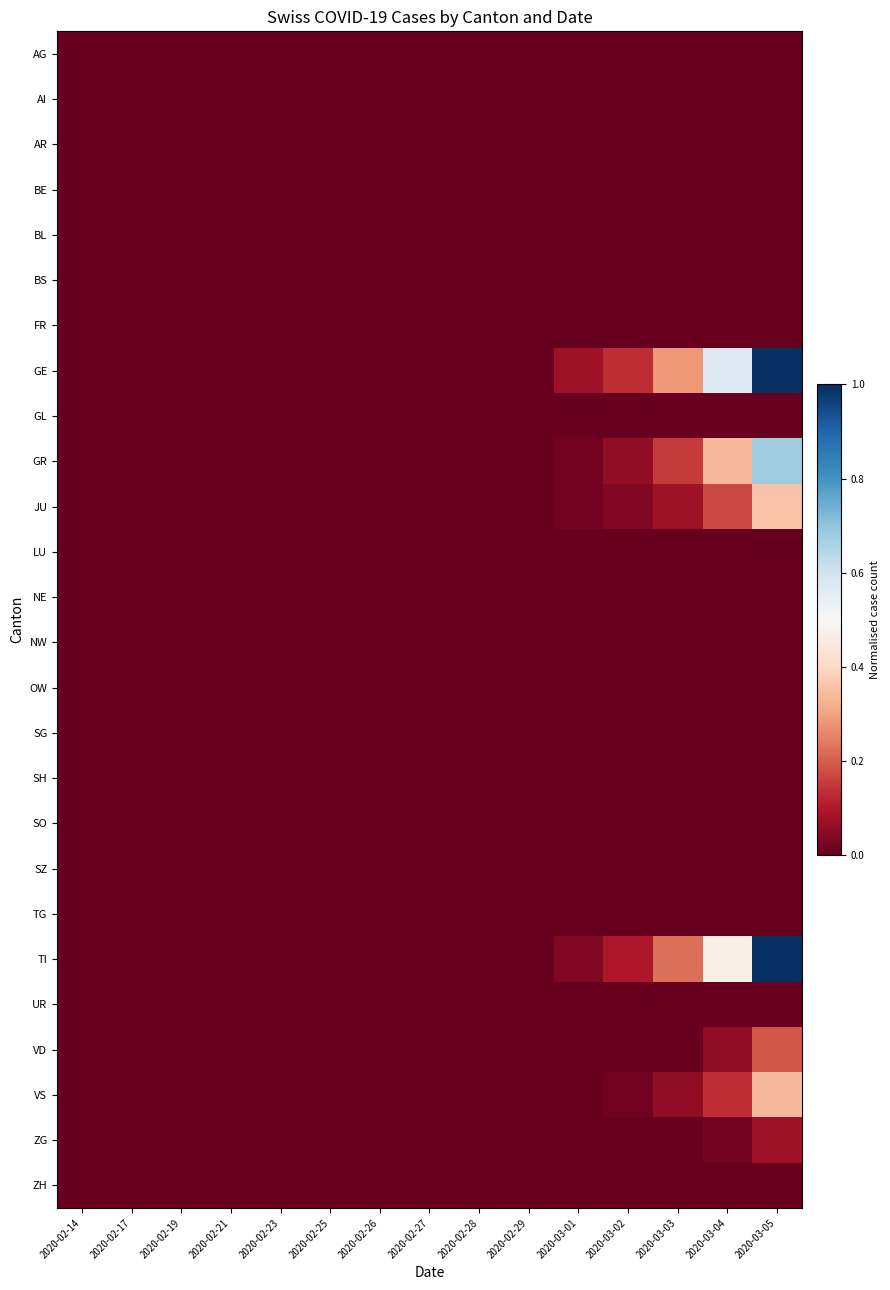

Reading left to right, extract all data points from this chart.

AG: 2020-02-14=0.0	2020-02-17=0.0	2020-02-19=0.0	2020-02-21=0.0	2020-02-23=0.0	2020-02-25=0.0	2020-02-26=0.0	2020-02-27=0.0	2020-02-28=0.0	2020-02-29=0.0	2020-03-01=0.0	2020-03-02=0.0	2020-03-03=0.0	2020-03-04=0.0	2020-03-05=0.0
AI: 2020-02-14=0.0	2020-02-17=0.0	2020-02-19=0.0	2020-02-21=0.0	2020-02-23=0.0	2020-02-25=0.0	2020-02-26=0.0	2020-02-27=0.0	2020-02-28=0.0	2020-02-29=0.0	2020-03-01=0.0	2020-03-02=0.0	2020-03-03=0.0	2020-03-04=0.0	2020-03-05=0.0
AR: 2020-02-14=0.0	2020-02-17=0.0	2020-02-19=0.0	2020-02-21=0.0	2020-02-23=0.0	2020-02-25=0.0	2020-02-26=0.0	2020-02-27=0.0	2020-02-28=0.0	2020-02-29=0.0	2020-03-01=0.0	2020-03-02=0.0	2020-03-03=0.0	2020-03-04=0.0	2020-03-05=0.0
BE: 2020-02-14=0.0	2020-02-17=0.0	2020-02-19=0.0	2020-02-21=0.0	2020-02-23=0.0	2020-02-25=0.0	2020-02-26=0.0	2020-02-27=0.0	2020-02-28=0.0	2020-02-29=0.0	2020-03-01=0.0	2020-03-02=0.0	2020-03-03=0.0	2020-03-04=0.0	2020-03-05=0.0
BL: 2020-02-14=0.0	2020-02-17=0.0	2020-02-19=0.0	2020-02-21=0.0	2020-02-23=0.0	2020-02-25=0.0	2020-02-26=0.0	2020-02-27=0.0	2020-02-28=0.0	2020-02-29=0.0	2020-03-01=0.0	2020-03-02=0.0	2020-03-03=0.0	2020-03-04=0.0	2020-03-05=0.0
BS: 2020-02-14=0.0	2020-02-17=0.0	2020-02-19=0.0	2020-02-21=0.0	2020-02-23=0.0	2020-02-25=0.0	2020-02-26=0.0	2020-02-27=0.0	2020-02-28=0.0	2020-02-29=0.0	2020-03-01=0.0	2020-03-02=0.0	2020-03-03=0.0	2020-03-04=0.0	2020-03-05=0.0
FR: 2020-02-14=0.0	2020-02-17=0.0	2020-02-19=0.0	2020-02-21=0.0	2020-02-23=0.0	2020-02-25=0.0	2020-02-26=0.0	2020-02-27=0.0	2020-02-28=0.0	2020-02-29=0.0	2020-03-01=0.0	2020-03-02=0.0	2020-03-03=0.0	2020-03-04=0.0	2020-03-05=0.0
GE: 2020-02-14=0.0	2020-02-17=0.0	2020-02-19=0.0	2020-02-21=0.0	2020-02-23=0.0	2020-02-25=0.0	2020-02-26=0.0	2020-02-27=0.0	2020-02-28=0.0	2020-02-29=0.0	2020-03-01=0.1	2020-03-02=0.1	2020-03-03=0.3	2020-03-04=0.6	2020-03-05=1.0
GL: 2020-02-14=0.0	2020-02-17=0.0	2020-02-19=0.0	2020-02-21=0.0	2020-02-23=0.0	2020-02-25=0.0	2020-02-26=0.0	2020-02-27=0.0	2020-02-28=0.0	2020-02-29=0.0	2020-03-01=0.0	2020-03-02=0.0	2020-03-03=0.0	2020-03-04=0.0	2020-03-05=0.0
GR: 2020-02-14=0.0	2020-02-17=0.0	2020-02-19=0.0	2020-02-21=0.0	2020-02-23=0.0	2020-02-25=0.0	2020-02-26=0.0	2020-02-27=0.0	2020-02-28=0.0	2020-02-29=0.0	2020-03-01=0.0	2020-03-02=0.1	2020-03-03=0.2	2020-03-04=0.3	2020-03-05=0.7
JU: 2020-02-14=0.0	2020-02-17=0.0	2020-02-19=0.0	2020-02-21=0.0	2020-02-23=0.0	2020-02-25=0.0	2020-02-26=0.0	2020-02-27=0.0	2020-02-28=0.0	2020-02-29=0.0	2020-03-01=0.0	2020-03-02=0.0	2020-03-03=0.1	2020-03-04=0.2	2020-03-05=0.4
LU: 2020-02-14=0.0	2020-02-17=0.0	2020-02-19=0.0	2020-02-21=0.0	2020-02-23=0.0	2020-02-25=0.0	2020-02-26=0.0	2020-02-27=0.0	2020-02-28=0.0	2020-02-29=0.0	2020-03-01=0.0	2020-03-02=0.0	2020-03-03=0.0	2020-03-04=0.0	2020-03-05=0.0
NE: 2020-02-14=0.0	2020-02-17=0.0	2020-02-19=0.0	2020-02-21=0.0	2020-02-23=0.0	2020-02-25=0.0	2020-02-26=0.0	2020-02-27=0.0	2020-02-28=0.0	2020-02-29=0.0	2020-03-01=0.0	2020-03-02=0.0	2020-03-03=0.0	2020-03-04=0.0	2020-03-05=0.0
NW: 2020-02-14=0.0	2020-02-17=0.0	2020-02-19=0.0	2020-02-21=0.0	2020-02-23=0.0	2020-02-25=0.0	2020-02-26=0.0	2020-02-27=0.0	2020-02-28=0.0	2020-02-29=0.0	2020-03-01=0.0	2020-03-02=0.0	2020-03-03=0.0	2020-03-04=0.0	2020-03-05=0.0
OW: 2020-02-14=0.0	2020-02-17=0.0	2020-02-19=0.0	2020-02-21=0.0	2020-02-23=0.0	2020-02-25=0.0	2020-02-26=0.0	2020-02-27=0.0	2020-02-28=0.0	2020-02-29=0.0	2020-03-01=0.0	2020-03-02=0.0	2020-03-03=0.0	2020-03-04=0.0	2020-03-05=0.0
SG: 2020-02-14=0.0	2020-02-17=0.0	2020-02-19=0.0	2020-02-21=0.0	2020-02-23=0.0	2020-02-25=0.0	2020-02-26=0.0	2020-02-27=0.0	2020-02-28=0.0	2020-02-29=0.0	2020-03-01=0.0	2020-03-02=0.0	2020-03-03=0.0	2020-03-04=0.0	2020-03-05=0.0
SH: 2020-02-14=0.0	2020-02-17=0.0	2020-02-19=0.0	2020-02-21=0.0	2020-02-23=0.0	2020-02-25=0.0	2020-02-26=0.0	2020-02-27=0.0	2020-02-28=0.0	2020-02-29=0.0	2020-03-01=0.0	2020-03-02=0.0	2020-03-03=0.0	2020-03-04=0.0	2020-03-05=0.0
SO: 2020-02-14=0.0	2020-02-17=0.0	2020-02-19=0.0	2020-02-21=0.0	2020-02-23=0.0	2020-02-25=0.0	2020-02-26=0.0	2020-02-27=0.0	2020-02-28=0.0	2020-02-29=0.0	2020-03-01=0.0	2020-03-02=0.0	2020-03-03=0.0	2020-03-04=0.0	2020-03-05=0.0
SZ: 2020-02-14=0.0	2020-02-17=0.0	2020-02-19=0.0	2020-02-21=0.0	2020-02-23=0.0	2020-02-25=0.0	2020-02-26=0.0	2020-02-27=0.0	2020-02-28=0.0	2020-02-29=0.0	2020-03-01=0.0	2020-03-02=0.0	2020-03-03=0.0	2020-03-04=0.0	2020-03-05=0.0
TG: 2020-02-14=0.0	2020-02-17=0.0	2020-02-19=0.0	2020-02-21=0.0	2020-02-23=0.0	2020-02-25=0.0	2020-02-26=0.0	2020-02-27=0.0	2020-02-28=0.0	2020-02-29=0.0	2020-03-01=0.0	2020-03-02=0.0	2020-03-03=0.0	2020-03-04=0.0	2020-03-05=0.0
TI: 2020-02-14=0.0	2020-02-17=0.0	2020-02-19=0.0	2020-02-21=0.0	2020-02-23=0.0	2020-02-25=0.0	2020-02-26=0.0	2020-02-27=0.0	2020-02-28=0.0	2020-02-29=0.0	2020-03-01=0.0	2020-03-02=0.1	2020-03-03=0.2	2020-03-04=0.5	2020-03-05=1.0
UR: 2020-02-14=0.0	2020-02-17=0.0	2020-02-19=0.0	2020-02-21=0.0	2020-02-23=0.0	2020-02-25=0.0	2020-02-26=0.0	2020-02-27=0.0	2020-02-28=0.0	2020-02-29=0.0	2020-03-01=0.0	2020-03-02=0.0	2020-03-03=0.0	2020-03-04=0.0	2020-03-05=0.0
VD: 2020-02-14=0.0	2020-02-17=0.0	2020-02-19=0.0	2020-02-21=0.0	2020-02-23=0.0	2020-02-25=0.0	2020-02-26=0.0	2020-02-27=0.0	2020-02-28=0.0	2020-02-29=0.0	2020-03-01=0.0	2020-03-02=0.0	2020-03-03=0.0	2020-03-04=0.1	2020-03-05=0.2
VS: 2020-02-14=0.0	2020-02-17=0.0	2020-02-19=0.0	2020-02-21=0.0	2020-02-23=0.0	2020-02-25=0.0	2020-02-26=0.0	2020-02-27=0.0	2020-02-28=0.0	2020-02-29=0.0	2020-03-01=0.0	2020-03-02=0.0	2020-03-03=0.1	2020-03-04=0.1	2020-03-05=0.3
ZG: 2020-02-14=0.0	2020-02-17=0.0	2020-02-19=0.0	2020-02-21=0.0	2020-02-23=0.0	2020-02-25=0.0	2020-02-26=0.0	2020-02-27=0.0	2020-02-28=0.0	2020-02-29=0.0	2020-03-01=0.0	2020-03-02=0.0	2020-03-03=0.0	2020-03-04=0.0	2020-03-05=0.1
ZH: 2020-02-14=0.0	2020-02-17=0.0	2020-02-19=0.0	2020-02-21=0.0	2020-02-23=0.0	2020-02-25=0.0	2020-02-26=0.0	2020-02-27=0.0	2020-02-28=0.0	2020-02-29=0.0	2020-03-01=0.0	2020-03-02=0.0	2020-03-03=0.0	2020-03-04=0.0	2020-03-05=0.0